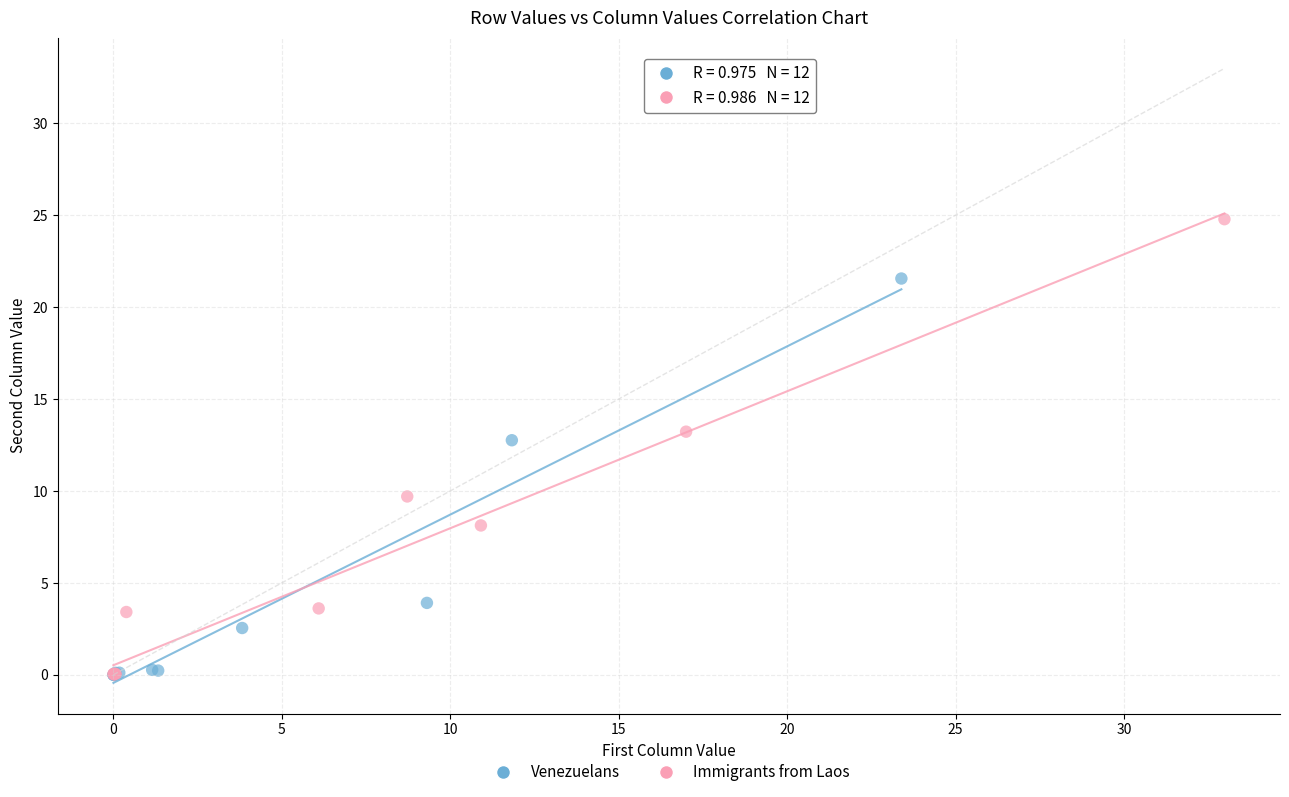

Which series has the widest spread of Y values?

Immigrants from Laos